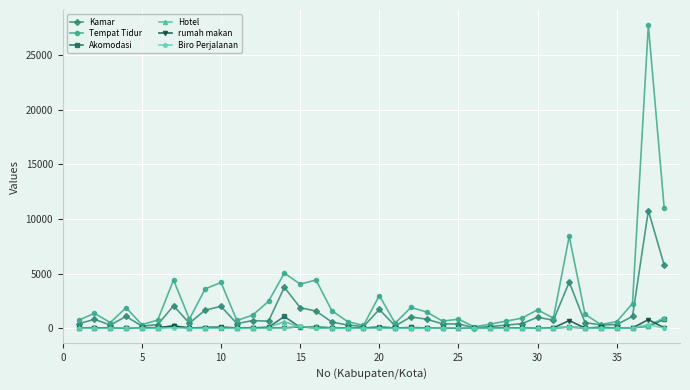

Which series has the largest total across all categories?

Tempat Tidur